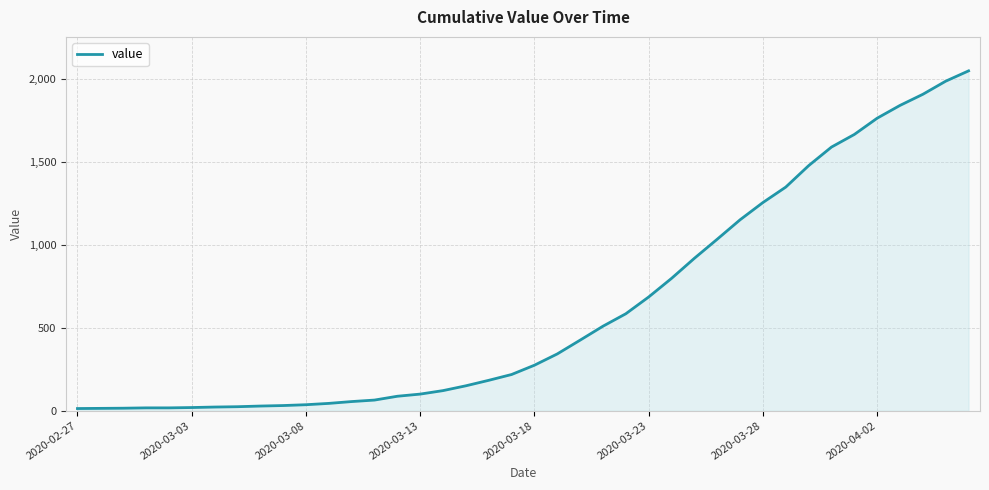

What is the difference between the maximum and minimum values?

2034